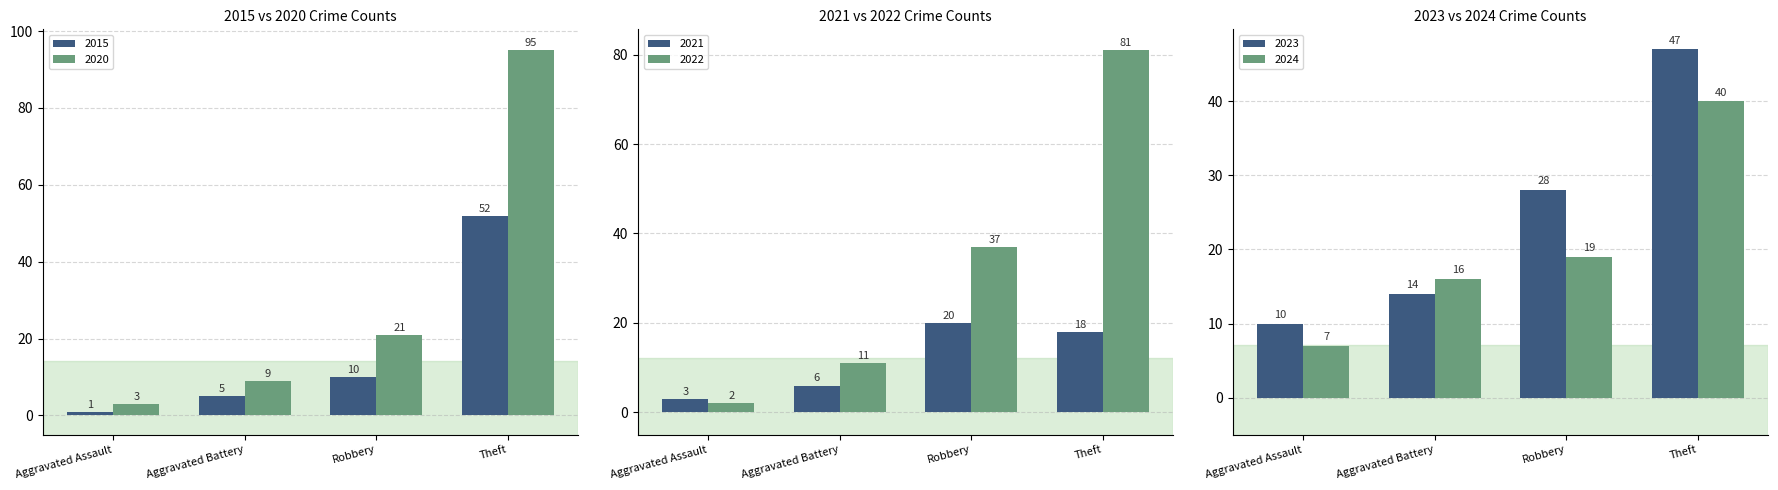

What is the difference between the highest and lowest values at Aggravated Battery?

11